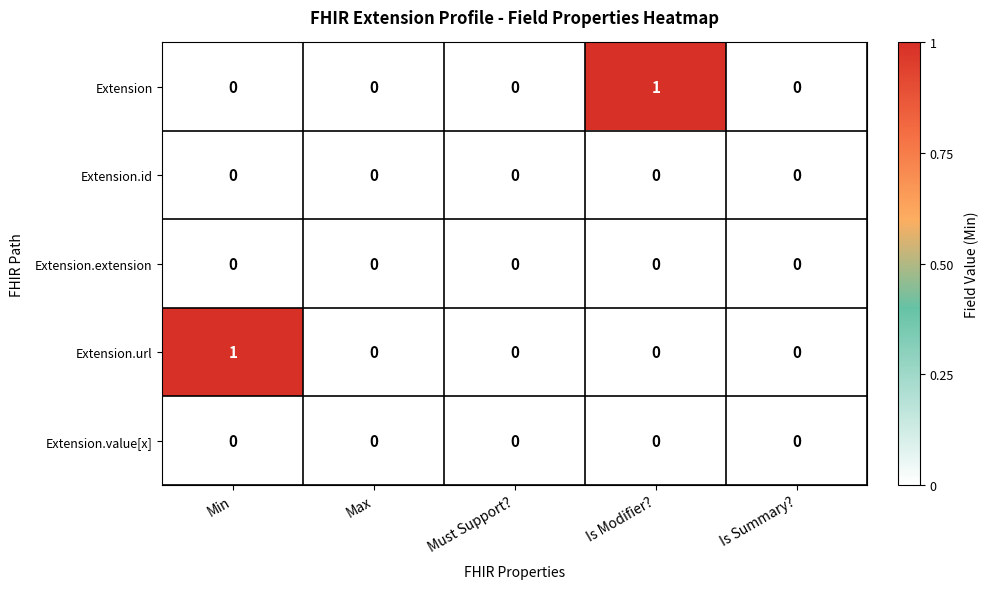

Reading left to right, what are all the values shown in this chart?

Extension: 0	0	0	1	0
Extension.id: 0	0	0	0	0
Extension.extension: 0	0	0	0	0
Extension.url: 1	0	0	0	0
Extension.value[x]: 0	0	0	0	0